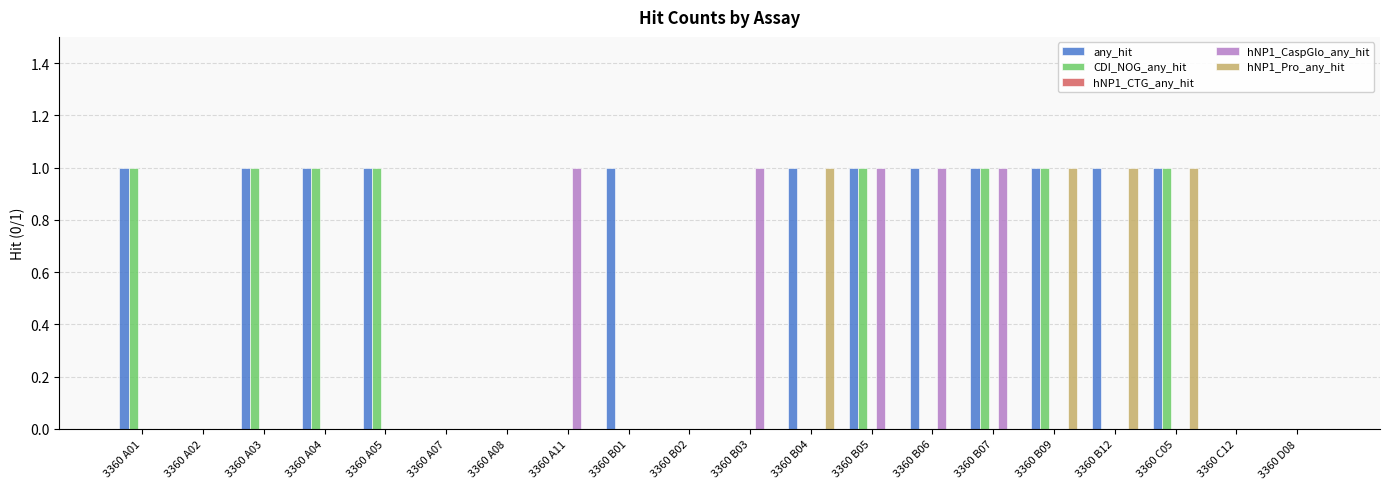

True or false: CDI_NOG_any_hit has a value of 1 at 3360 A03.

True